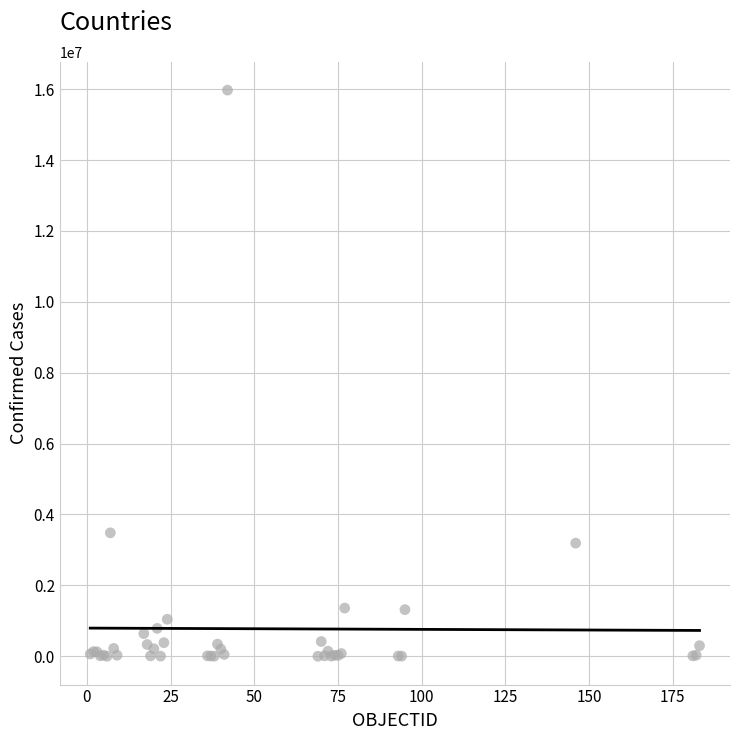

What Y value in the scatter plot is closest to 7985592?

3482512